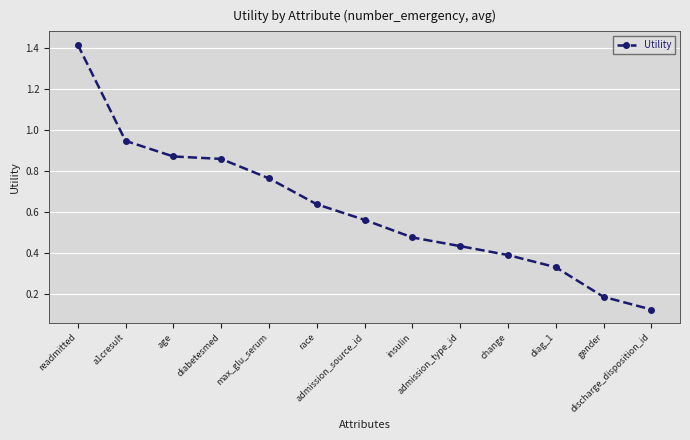

True or false: the data shows 1.4 at a1cresult.

False